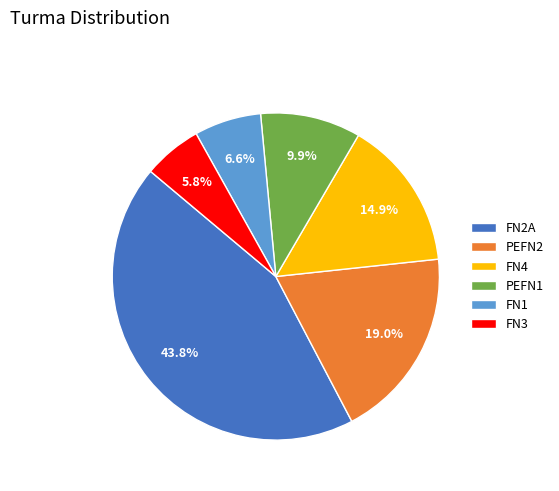

What is the largest slice in the pie chart?

FN2A